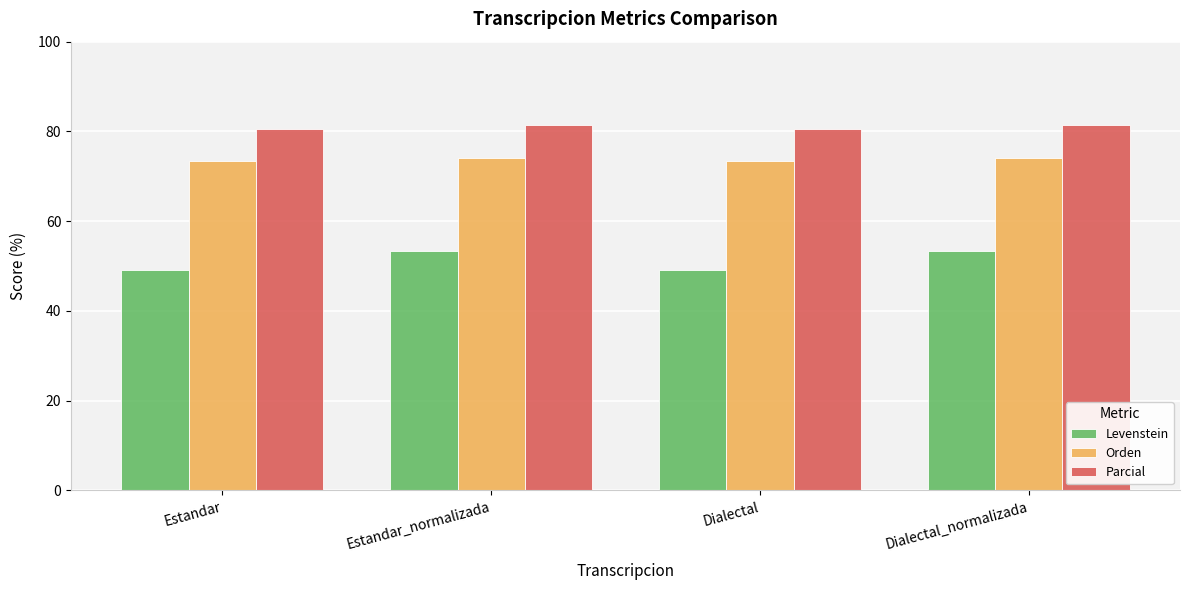

What is the difference between the maximum and minimum values in the Parcial series?

0.8